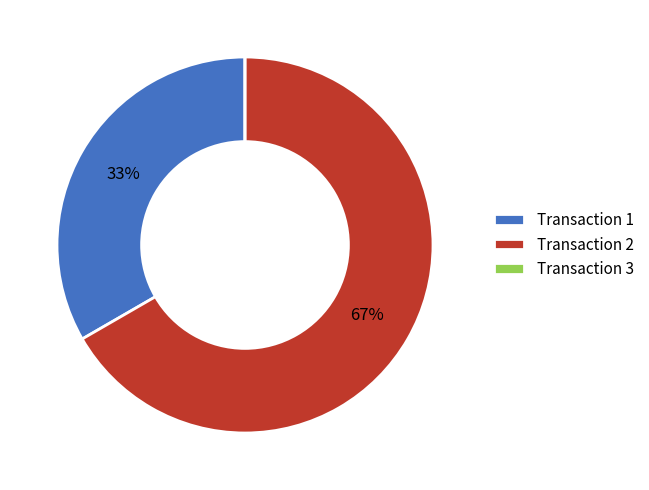

Approximately how many times larger is the value at Transaction 1 compared to Transaction 2?

0.5